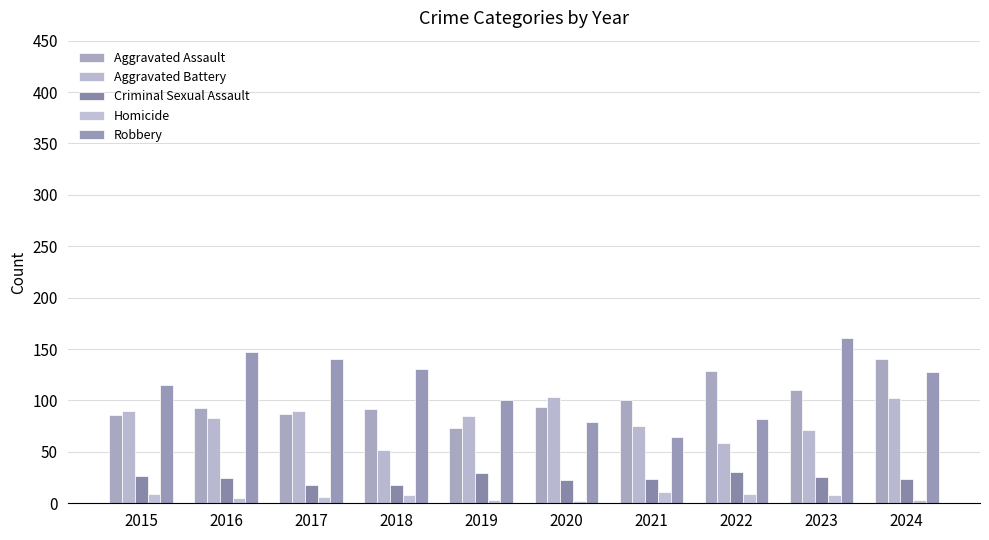

Is it true that Robbery equals 25 at 2020?

False